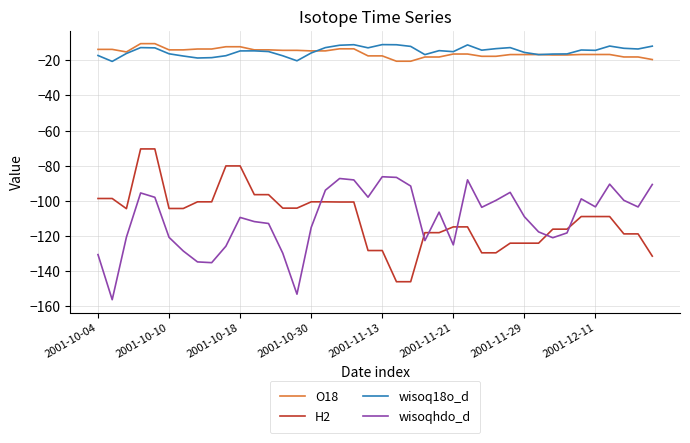

How many intersections are there between wisoqhdo_d and H2?

7